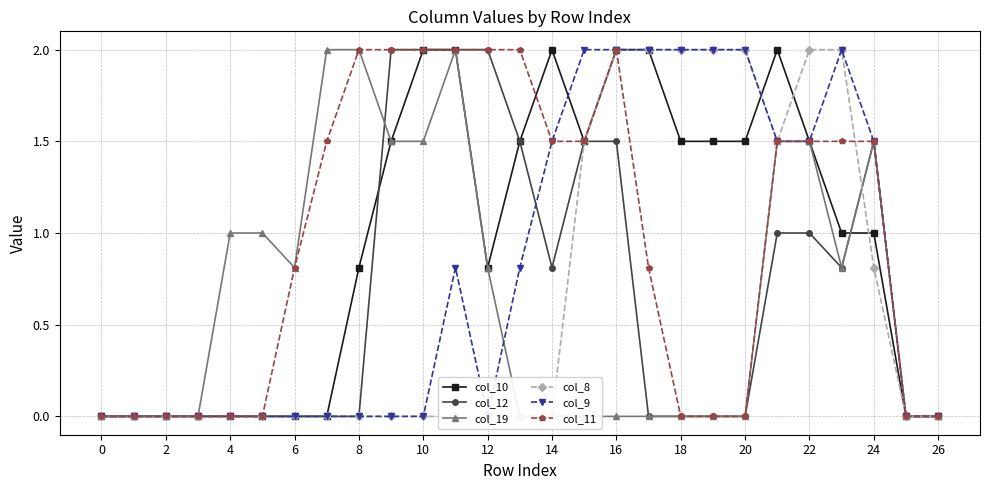

True or false: col_8 has a value of 2.0 at 16.

True